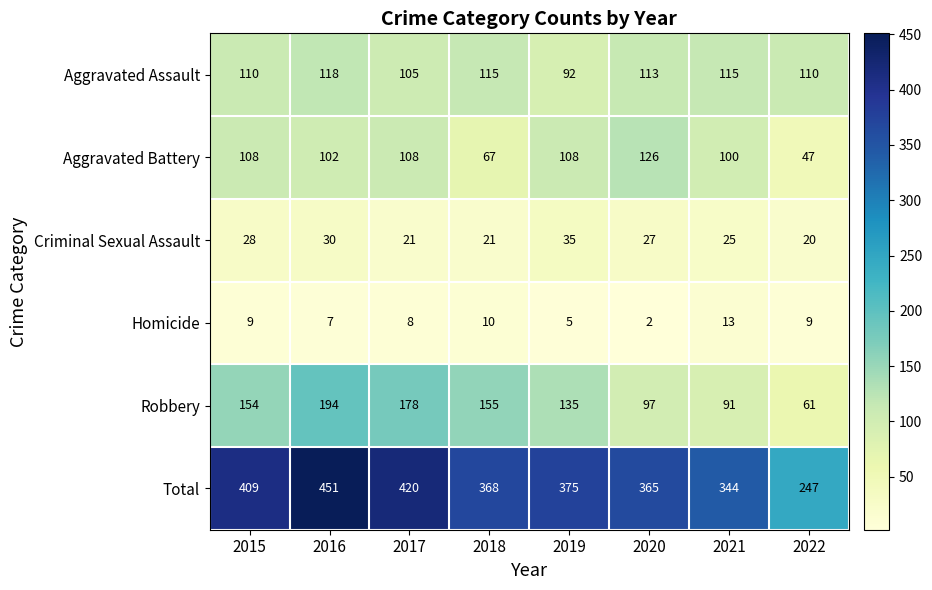

True or false: Homicide has a value of 3 at 2020.

False